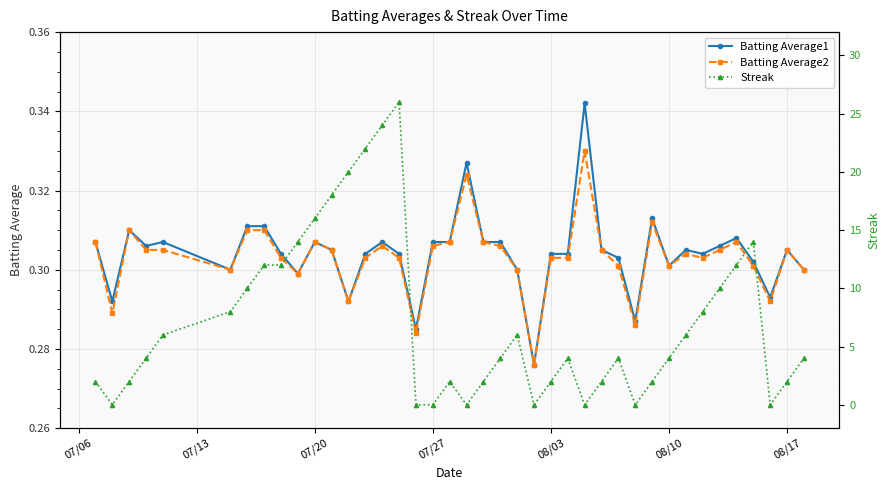

True or false: Batting Average2 has more than 0 interior local peaks.

True